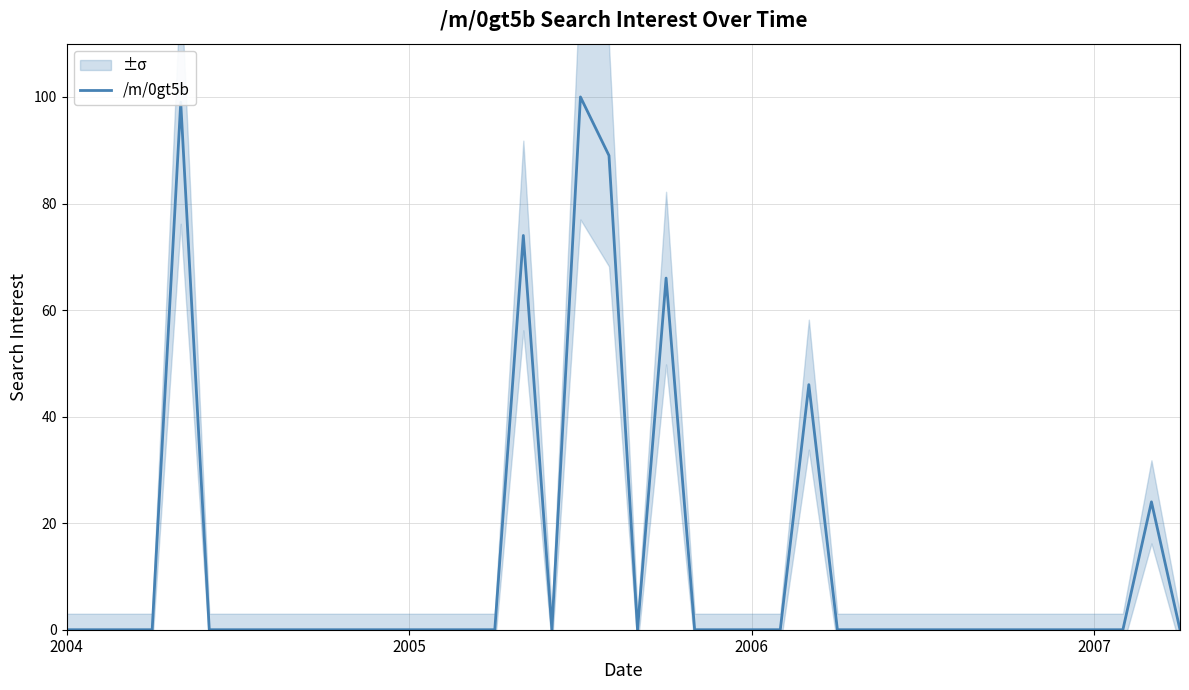

Reading left to right, what are all the values shown in this chart?

0	0	0	0	99	0	0	0	0	0	0	0	0	0	0	0	74	0	100	89	0	66	0	0	0	0	46	0	0	0	0	0	0	0	0	0	0	0	24	0